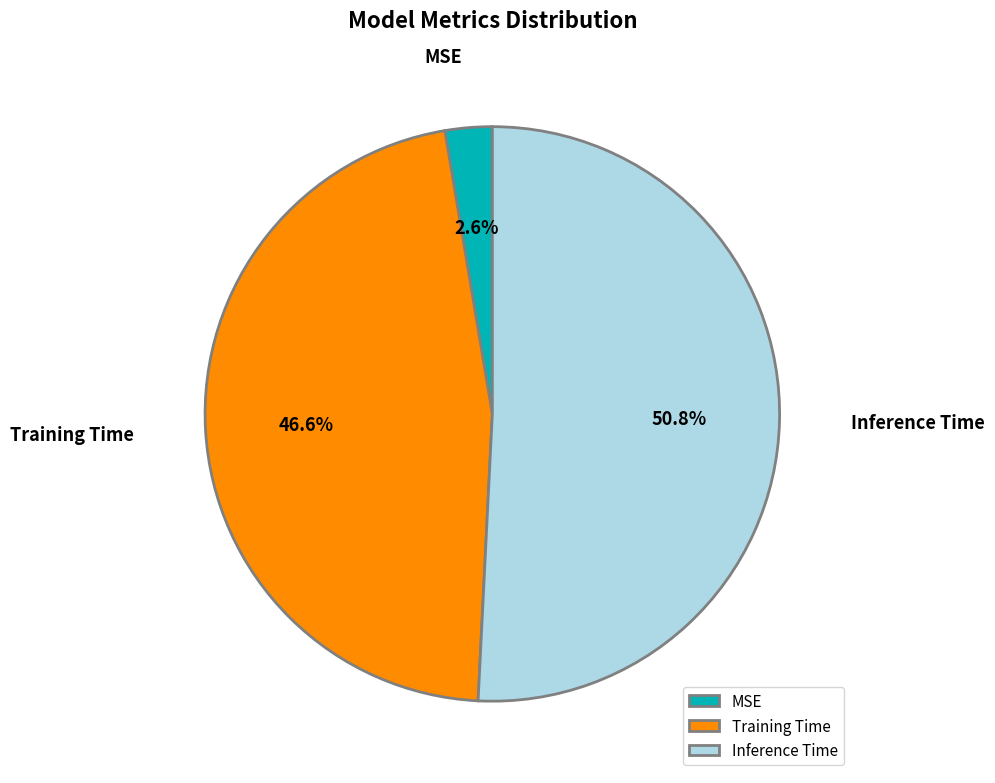

How many segments does this pie chart have?

3